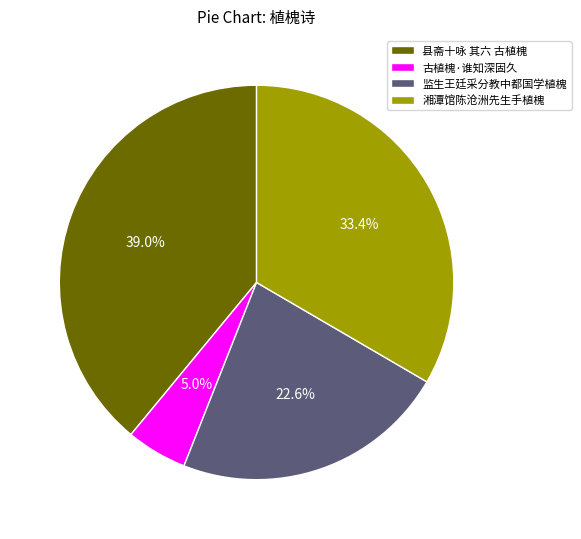

To the nearest percent, what portion does 湘潭馆陈沧洲先生手植槐 represent?

33%